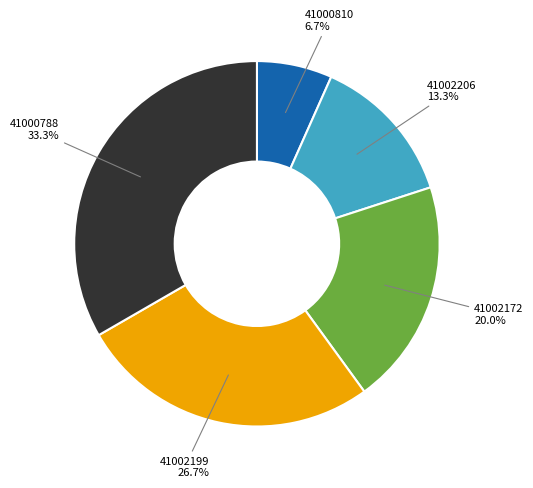

Rank the categories by value from lowest to highest.

41000810, 41002206, 41002172, 41002199, 41000788